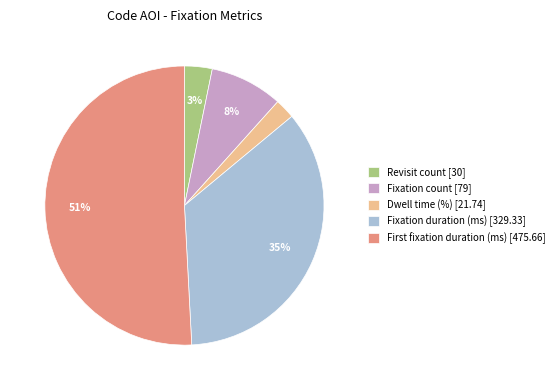

Is the sum of Dwell time (%) [21.74] and Fixation count [79] greater than half?

No